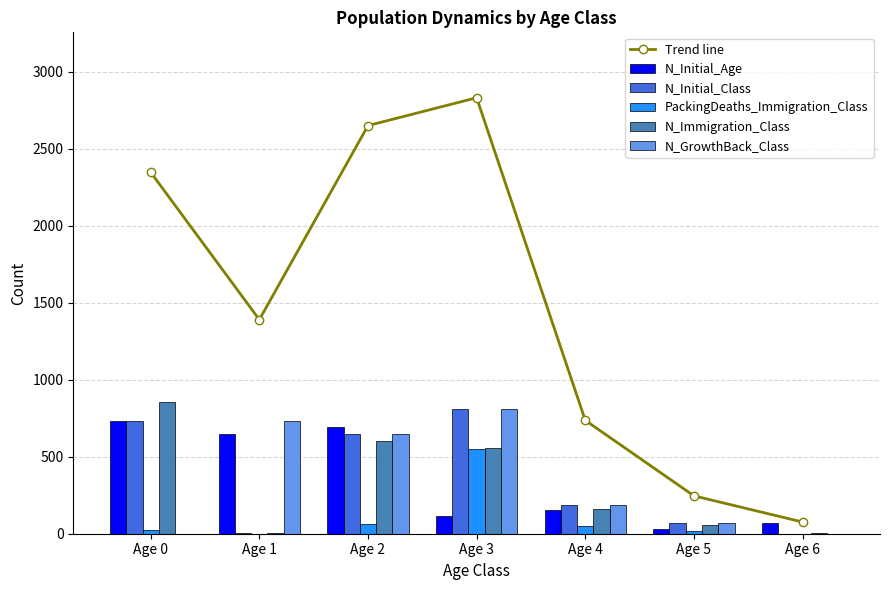

Reading left to right, list all the values displayed in this chart.

Trend line: Age 0=2347.0	Age 1=1390.0	Age 2=2650.0	Age 3=2831.0	Age 4=736.0	Age 5=246.0	Age 6=76.0
N_Initial_Age: Age 0=735.0	Age 1=648.0	Age 2=691.0	Age 3=116.0	Age 4=156.0	Age 5=29.0	Age 6=71.0
N_Initial_Class: Age 0=733.0	Age 1=2.0	Age 2=648.0	Age 3=807.0	Age 4=185.0	Age 5=71.0	Age 6=0.0
PackingDeaths_Immigration_Class: Age 0=23.0	Age 1=0.0	Age 2=64.0	Age 3=547.0	Age 4=47.0	Age 5=16.0	Age 6=1.0
N_Immigration_Class: Age 0=856.0	Age 1=5.0	Age 2=599.0	Age 3=554.0	Age 4=163.0	Age 5=59.0	Age 6=4.0
N_GrowthBack_Class: Age 0=0.0	Age 1=735.0	Age 2=648.0	Age 3=807.0	Age 4=185.0	Age 5=71.0	Age 6=0.0